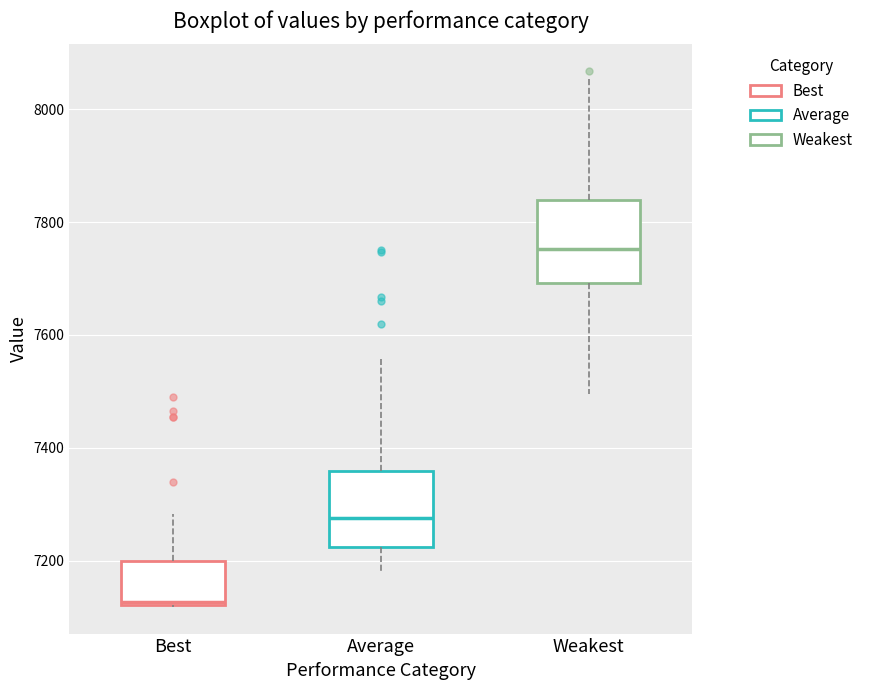

Reading left to right, transcribe this box plot: for each box, give where its median line is, the range the box spans, and where its two whiskers end, as read against the y-axis. The values are not printed on the chart, so give them approximately, as read against the axis.

Best: median 7120, box 7120 to 7200, whiskers 7120 to 7280
Average: median 7280, box 7220 to 7360, whiskers 7180 to 7560
Weakest: median 7760, box 7700 to 7840, whiskers 7500 to 8060